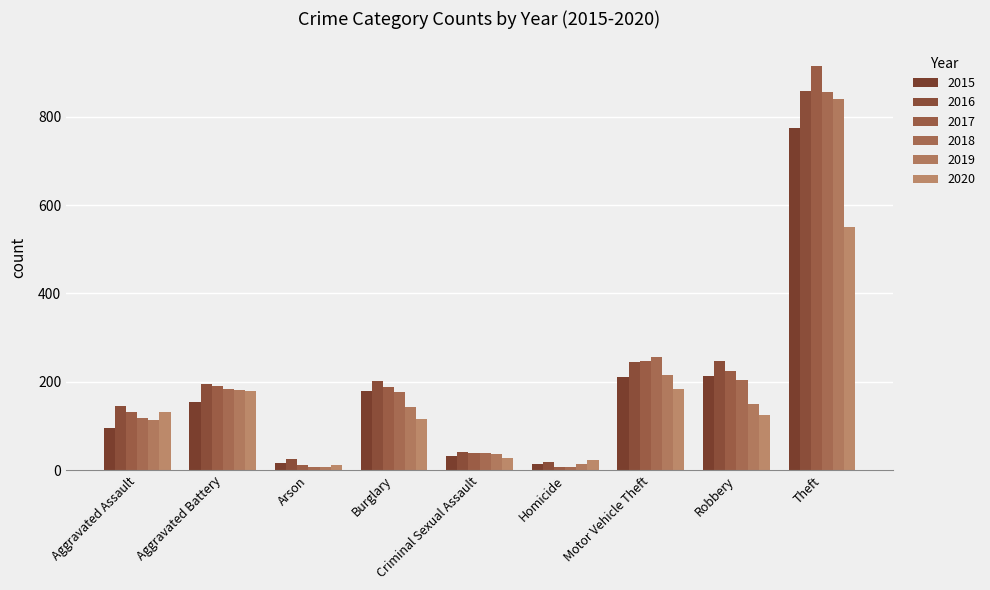

The value of 2020 at Aggravated Assault is 78. True or false?

False